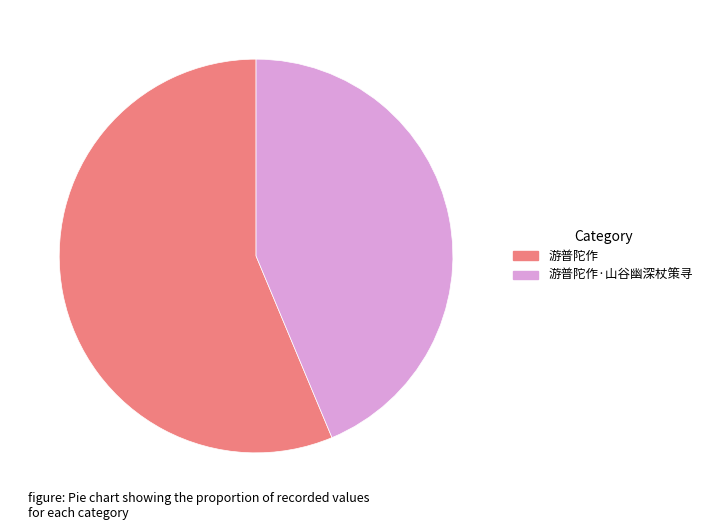

Rank the categories by value from highest to lowest.

游普陀作, 游普陀作·山谷幽深杖策寻